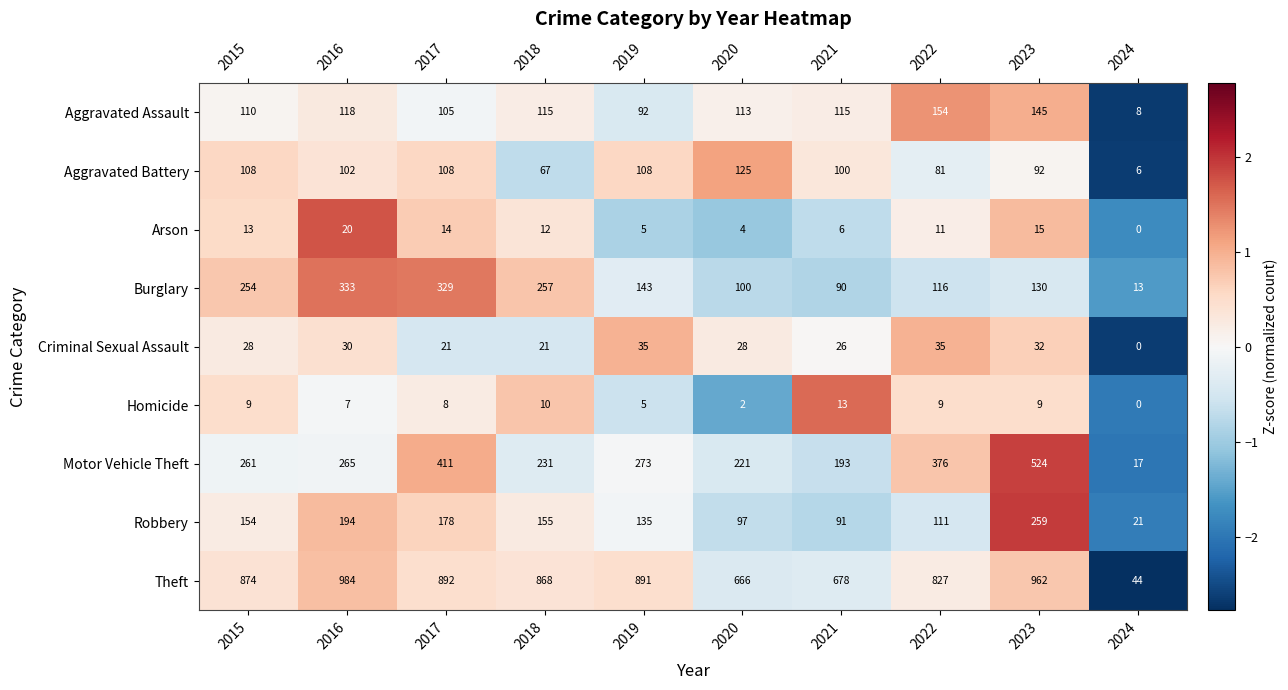

How many values in the Motor Vehicle Theft series are below 265?

5